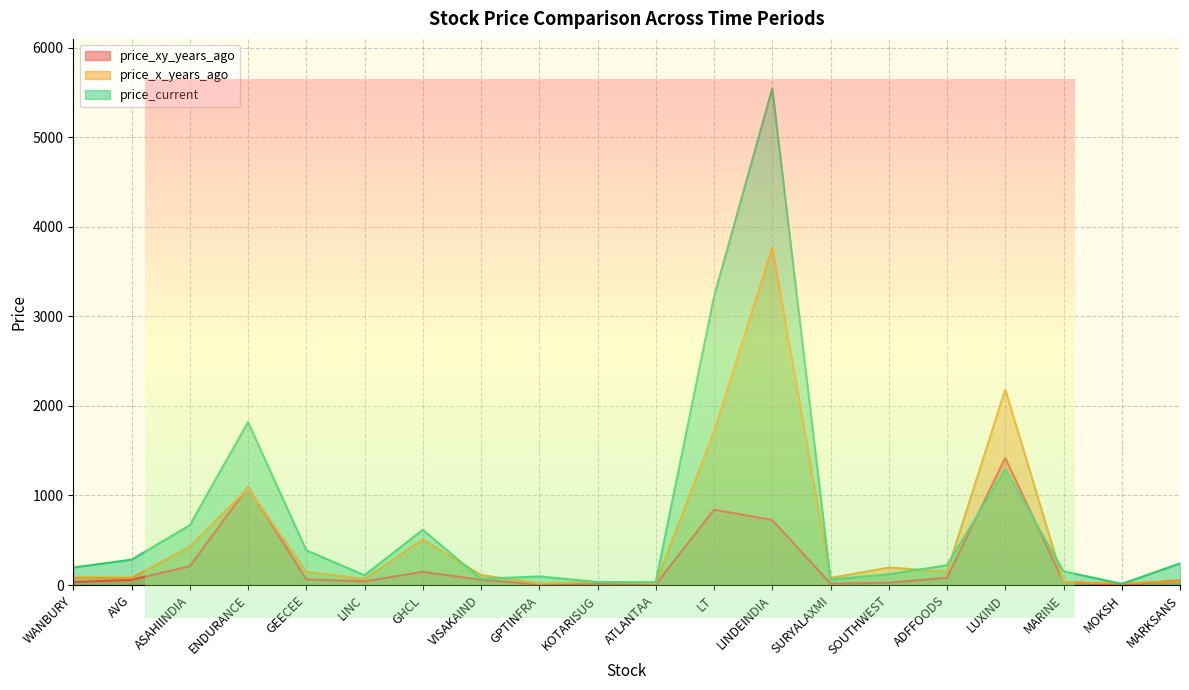

Where does the price_x_years_ago series first go above 112?

ASAHIINDIA